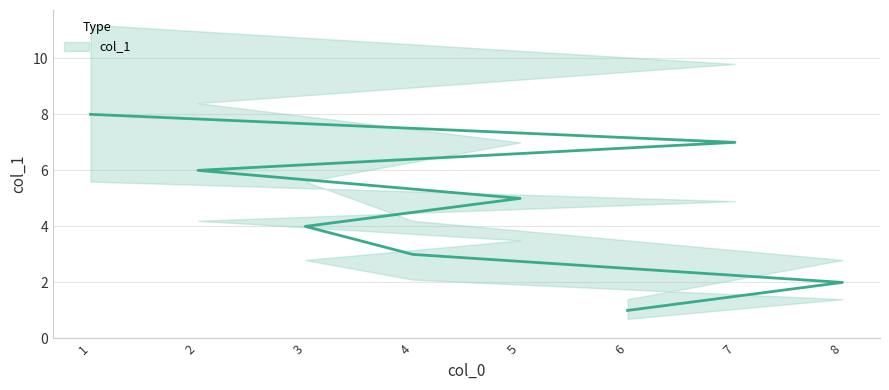

True or false: the data shows 3 at 1.

False